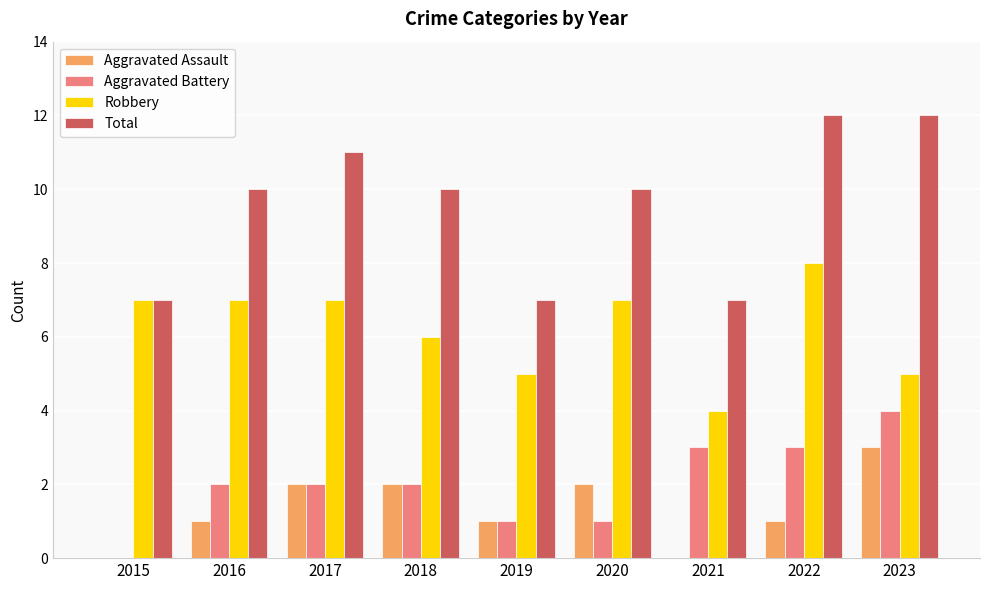

What is the maximum value for Robbery?

8